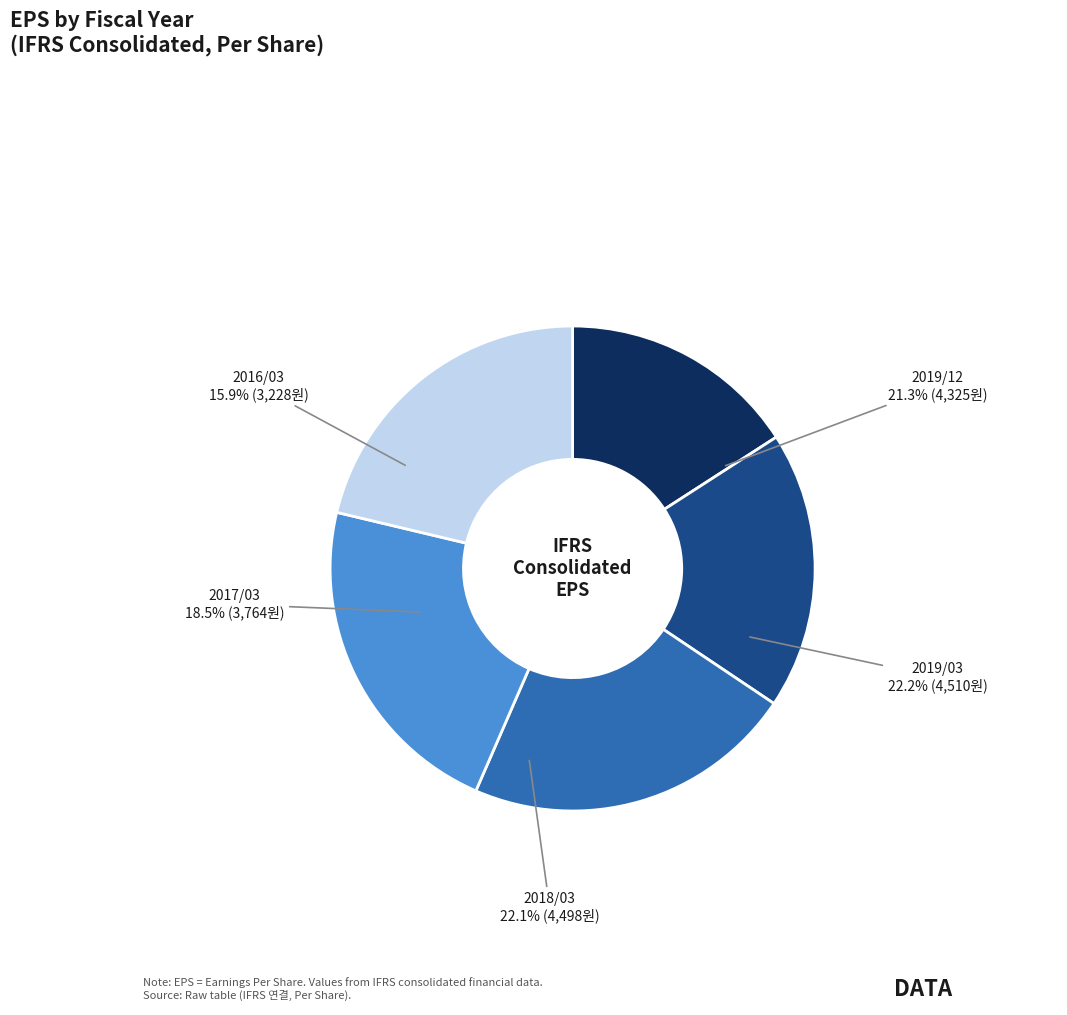

Is it true that 2017/03 is 19% of the pie?

True